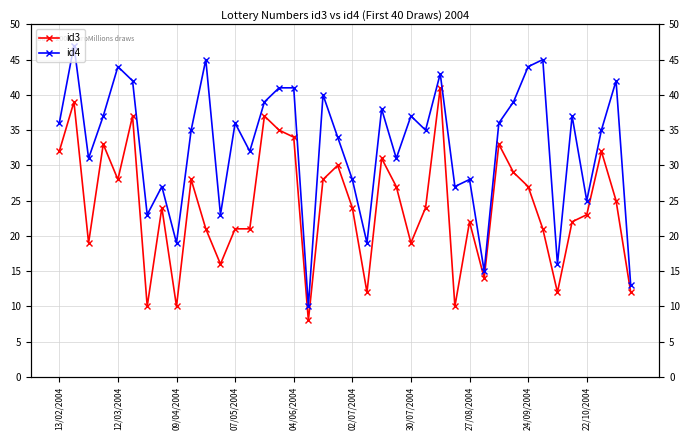

What is the difference between the maximum and minimum values in the id3 series?

33